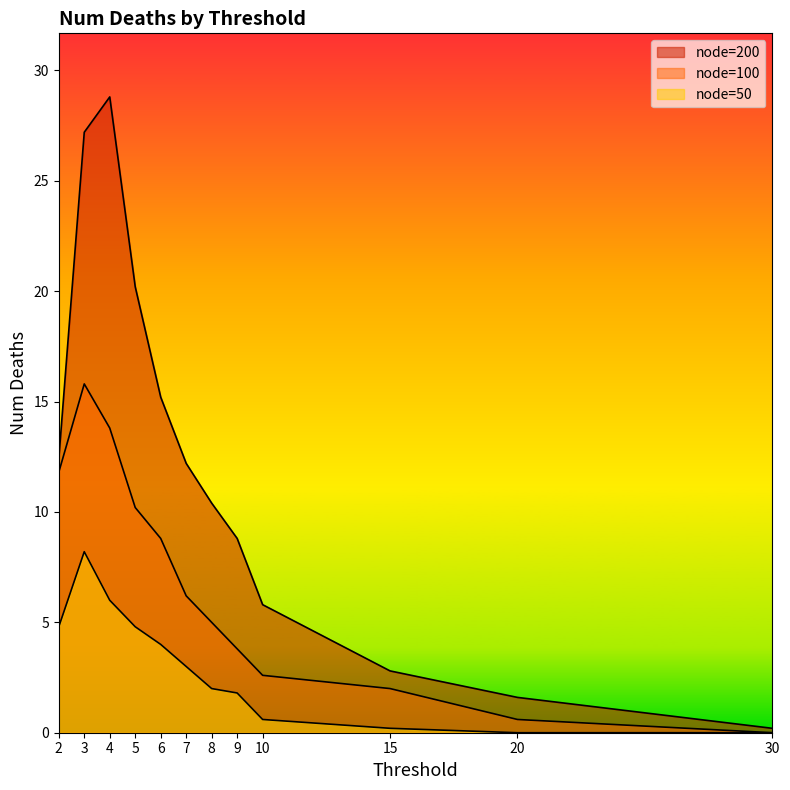

What is the value of the node=100 point at the 9th from the left?

2.6